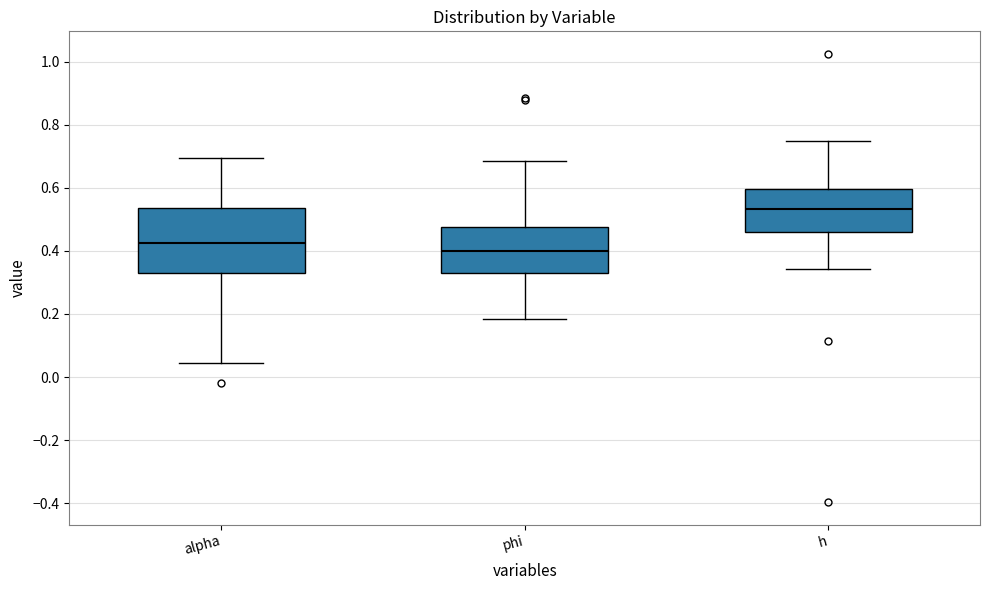

Reading left to right, transcribe this box plot: for each box, give where its median line is, the range the box spans, and where its two whiskers end, as read against the y-axis. The values are not printed on the chart, so give them approximately, as read against the axis.

alpha: median 0.42, box 0.32 to 0.54, whiskers 0.04 to 0.70
phi: median 0.40, box 0.32 to 0.48, whiskers 0.18 to 0.68
h: median 0.54, box 0.46 to 0.60, whiskers 0.34 to 0.74